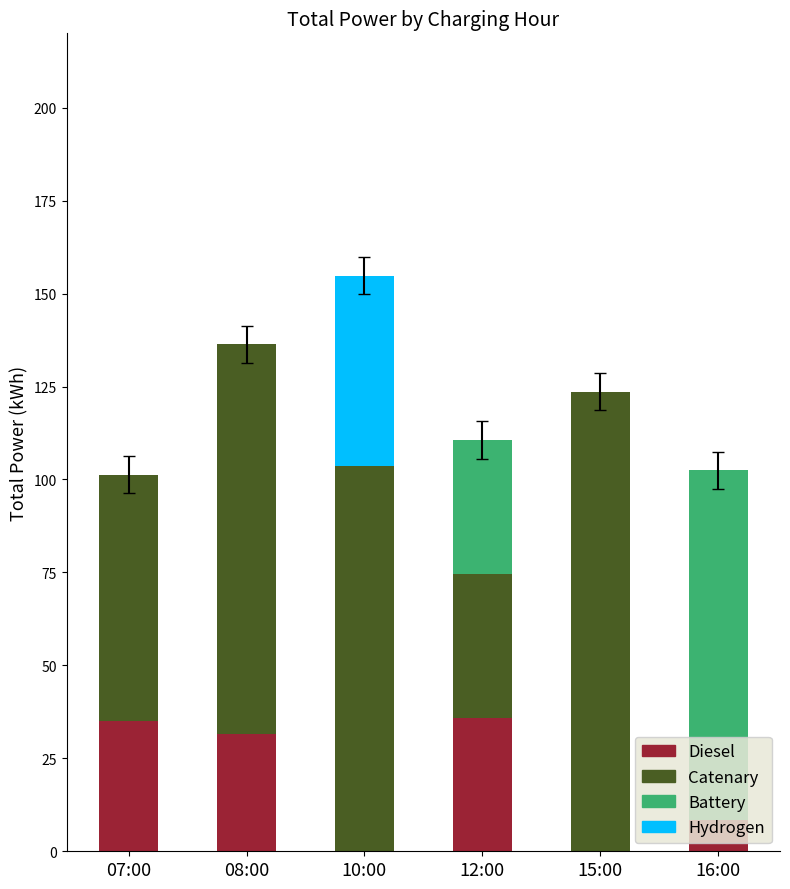

What is the total value across all series at 16:00?

102.5